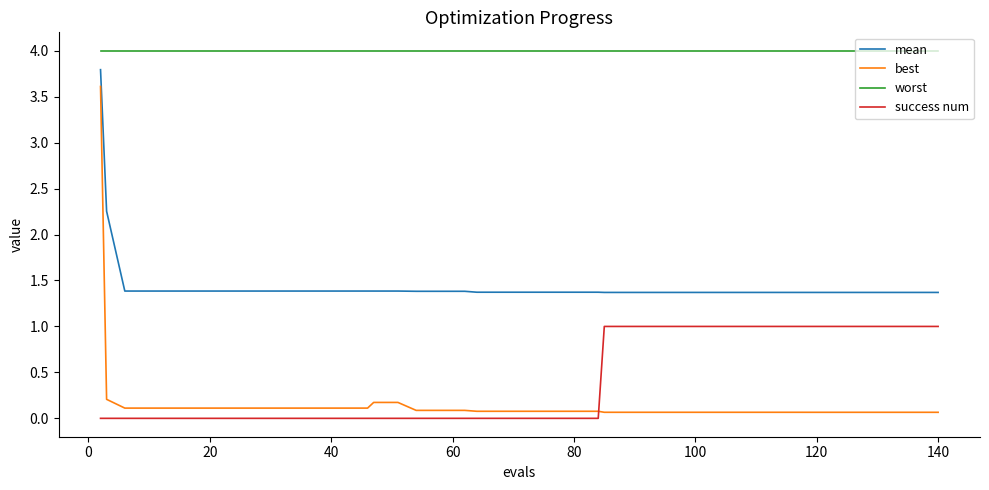

Which series has the largest total across all categories?

worst